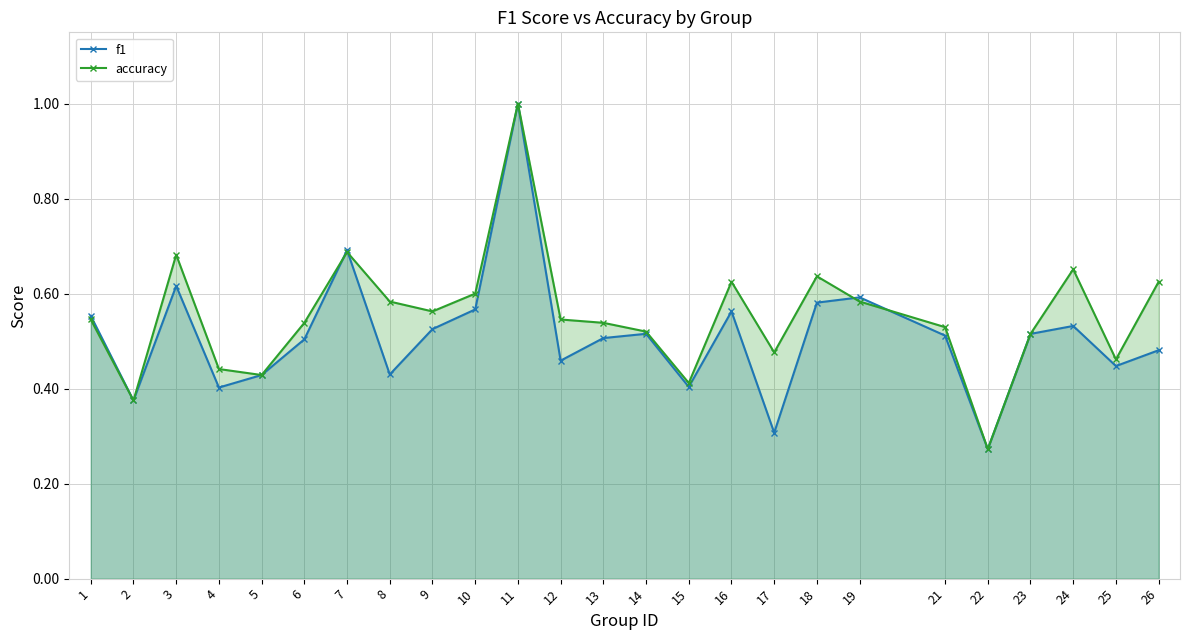

Reading right to left, list all the values displayed in this chart.

f1: 26=0.5	25=0.4	24=0.5	23=0.5	22=0.3	21=0.5	19=0.6	18=0.6	17=0.3	16=0.6	15=0.4	14=0.5	13=0.5	12=0.5	11=1.0	10=0.6	9=0.5	8=0.4	7=0.7	6=0.5	5=0.4	4=0.4	3=0.6	2=0.4	1=0.6
accuracy: 26=0.6	25=0.5	24=0.7	23=0.5	22=0.3	21=0.5	19=0.6	18=0.6	17=0.5	16=0.6	15=0.4	14=0.5	13=0.5	12=0.5	11=1.0	10=0.6	9=0.6	8=0.6	7=0.7	6=0.5	5=0.4	4=0.4	3=0.7	2=0.4	1=0.5